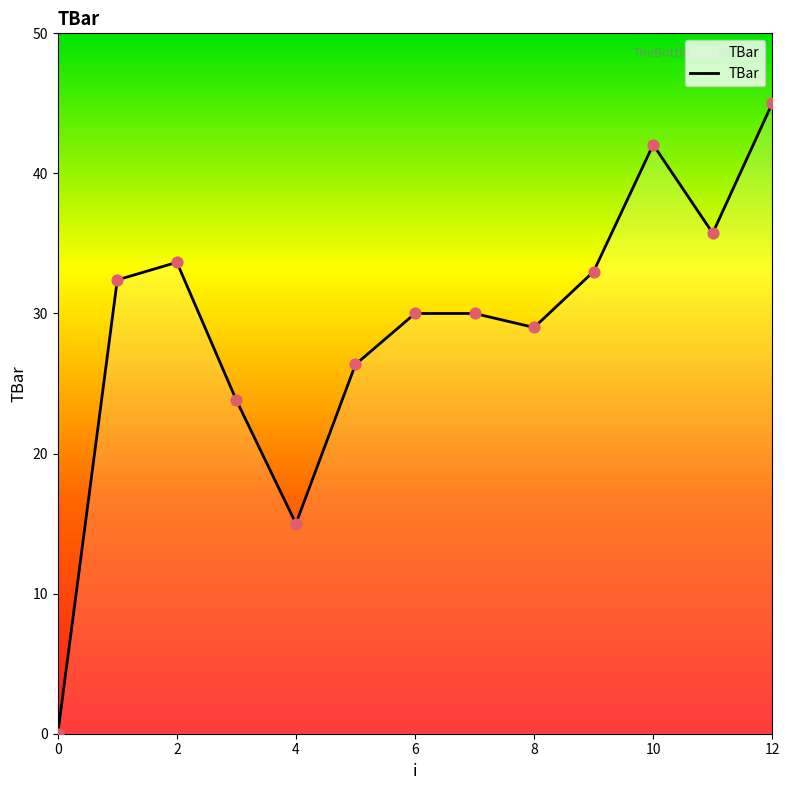

What is the greatest value displayed?

45.0